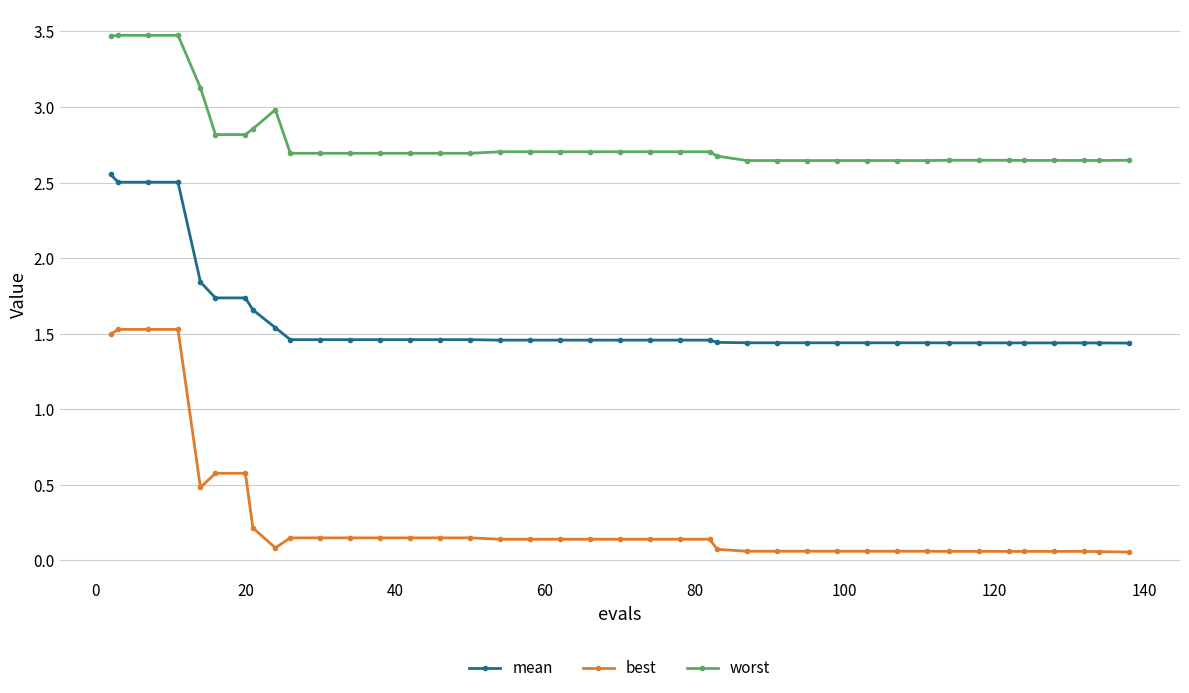

True or false: best and mean cross at least once.

False